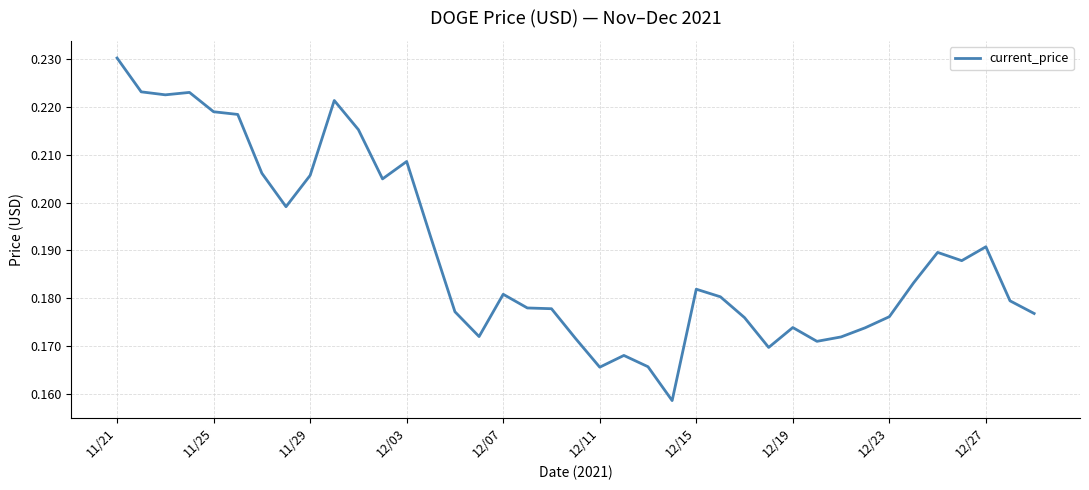

Is this an area chart (filled region under the line)?

No